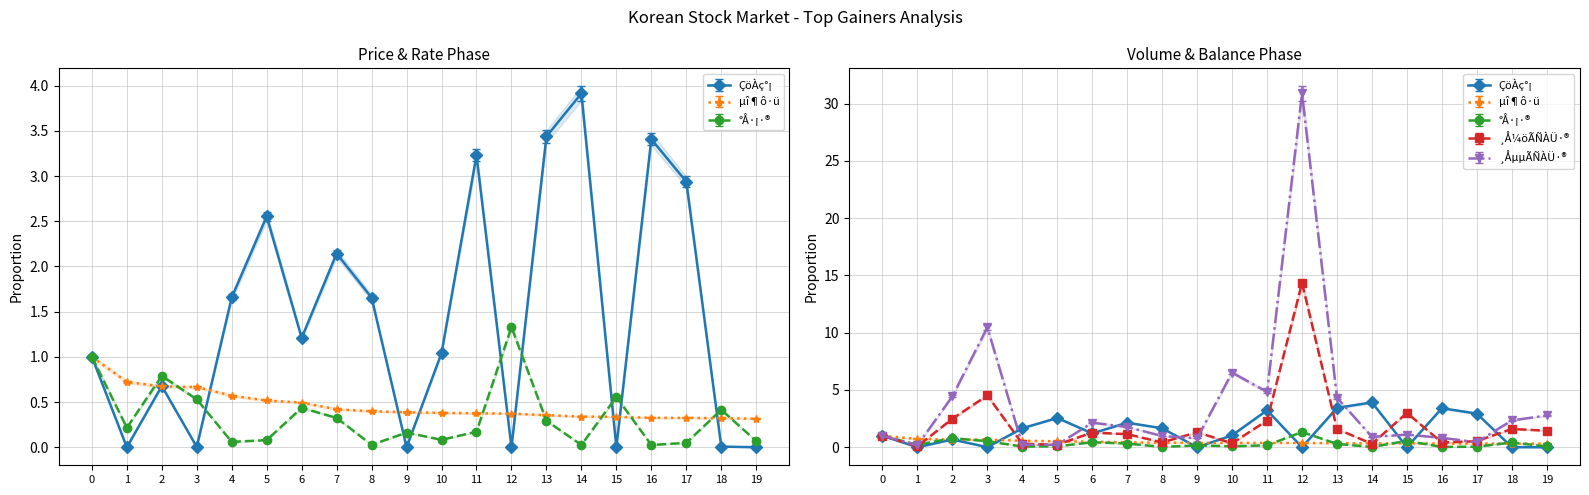

List the series in order of their peak value, highest first.

¸ÅµµÃÑÀÜ·®, ¸Å¼öÃÑÀÜ·®, ÇöÀç°¡, °Å·¡·®, µî¶ô·ü